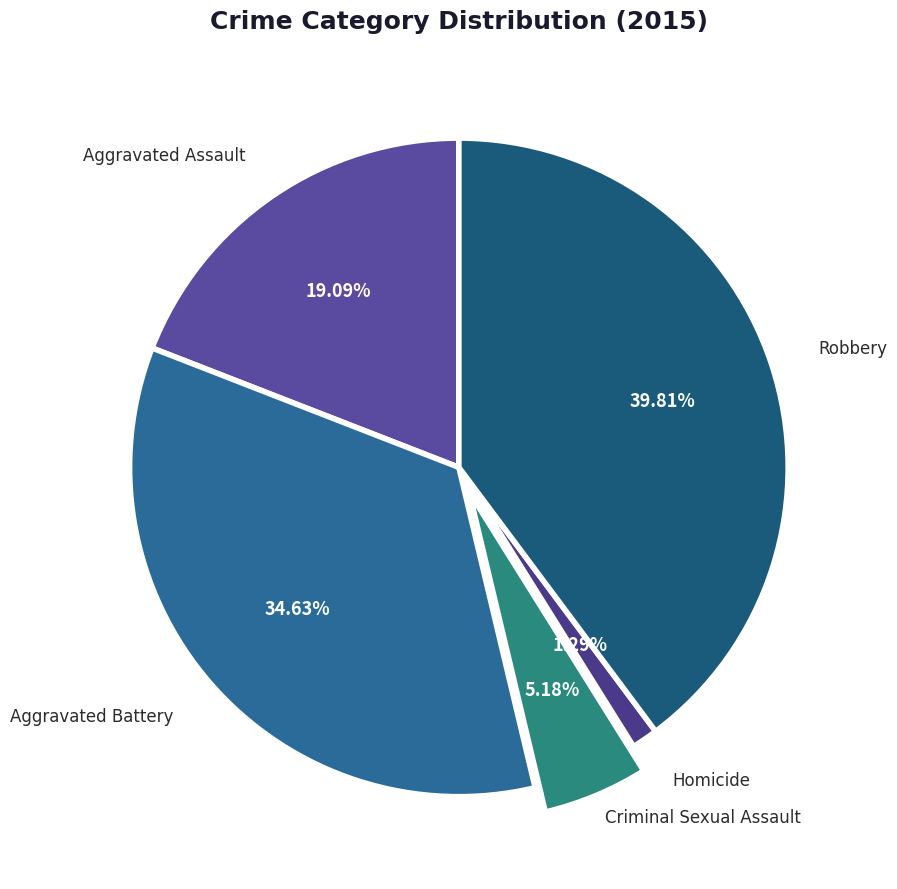

Is there any slice that represents more than half of the pie?

No